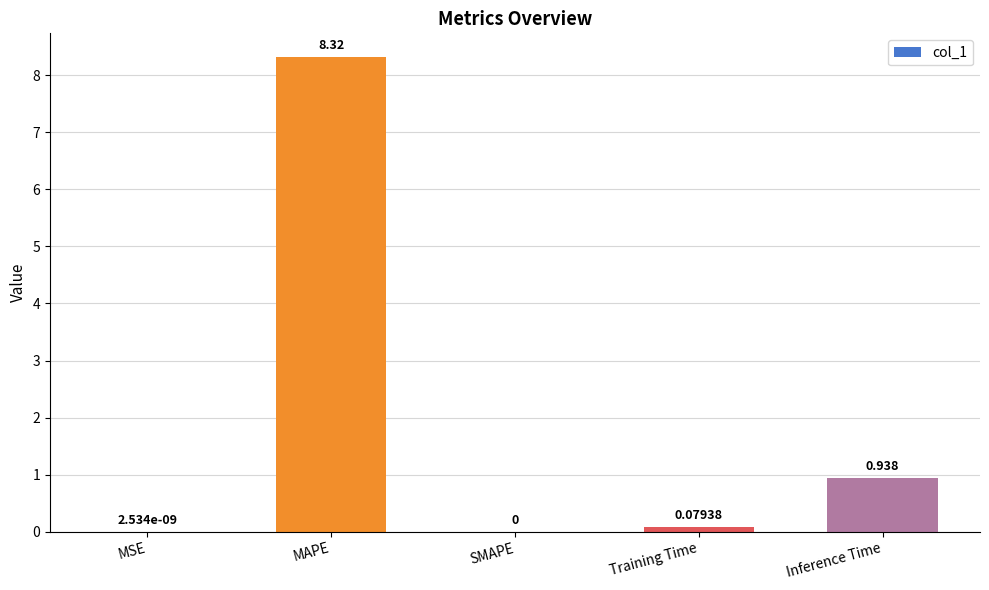

How many categories are shown in the chart?

5